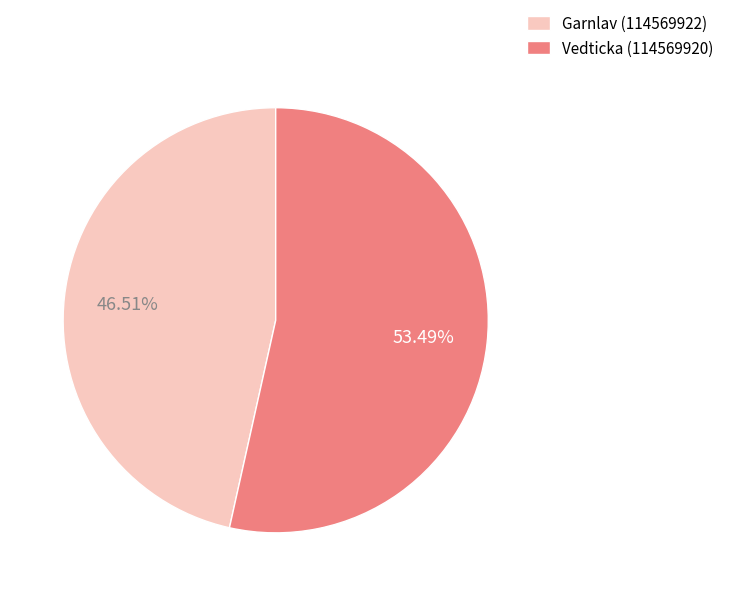

What is the largest slice in the pie chart?

Vedticka (114569920)